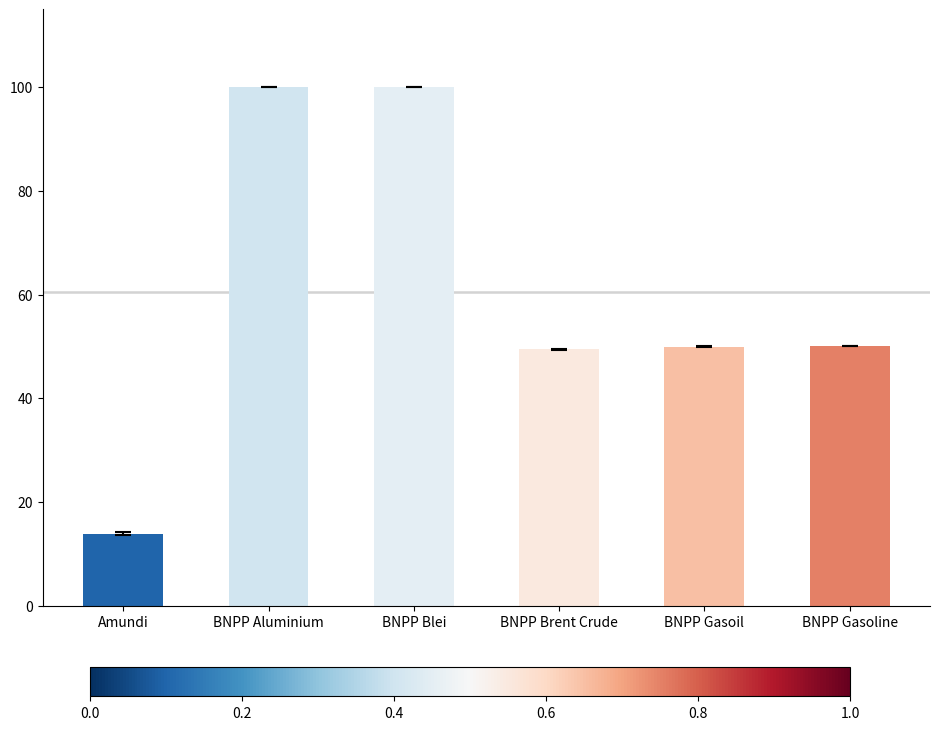

What is the maximum value shown in the chart?

100.0